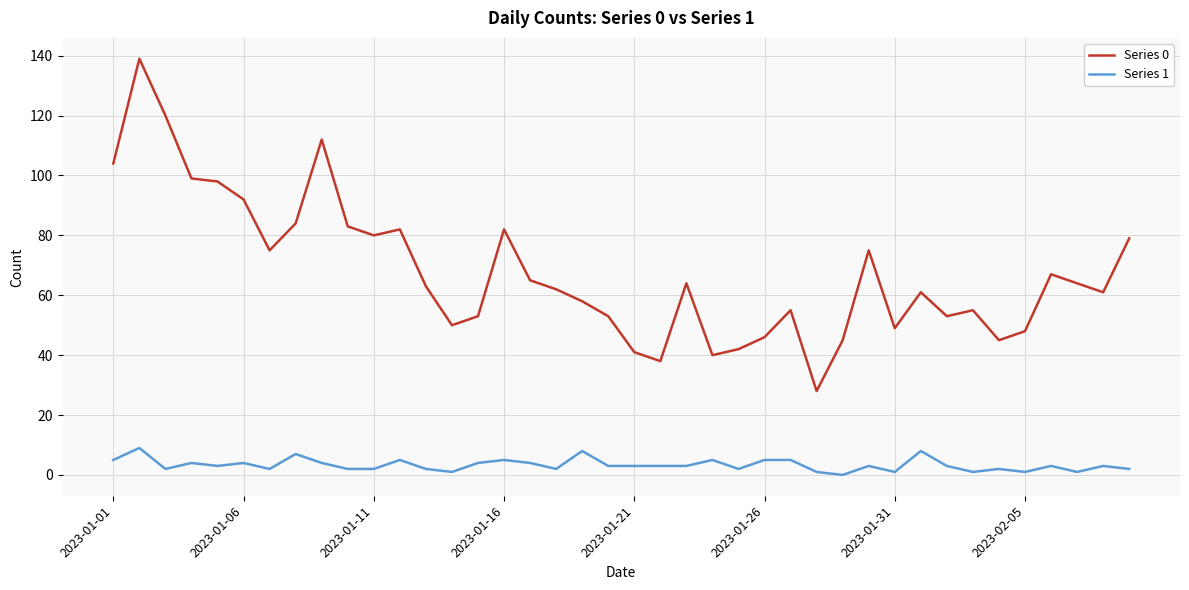

What is the lowest value of the Series 0 series?

28